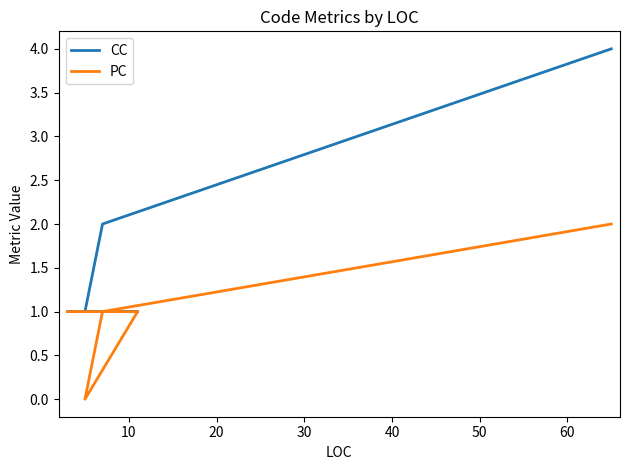

At how many categories does at least one series exceed 2?

1